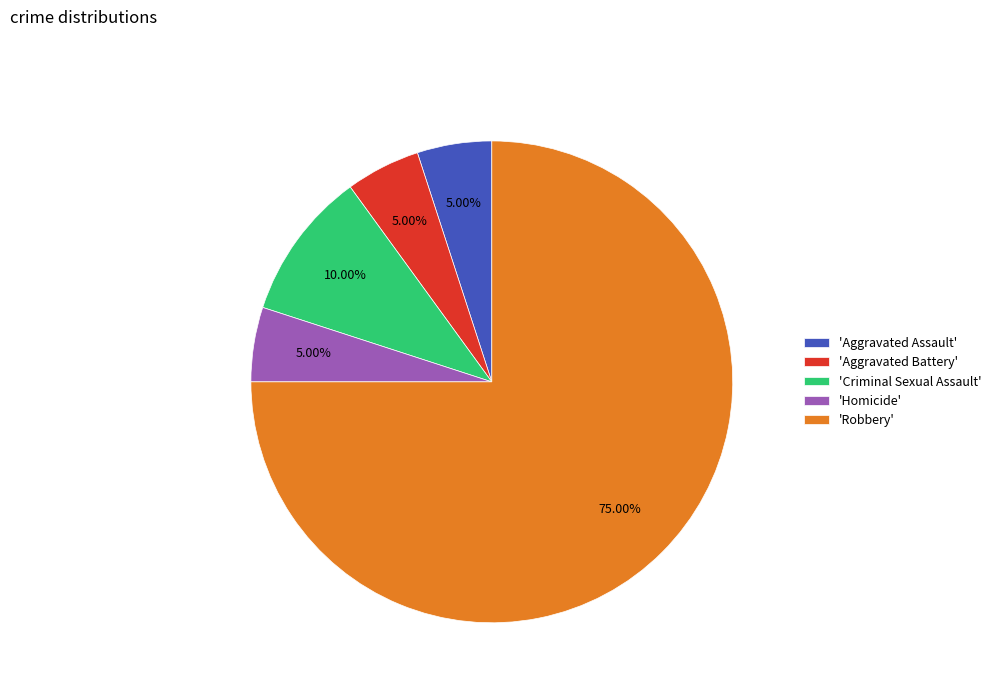

Which slice is the largest?

'Robbery'